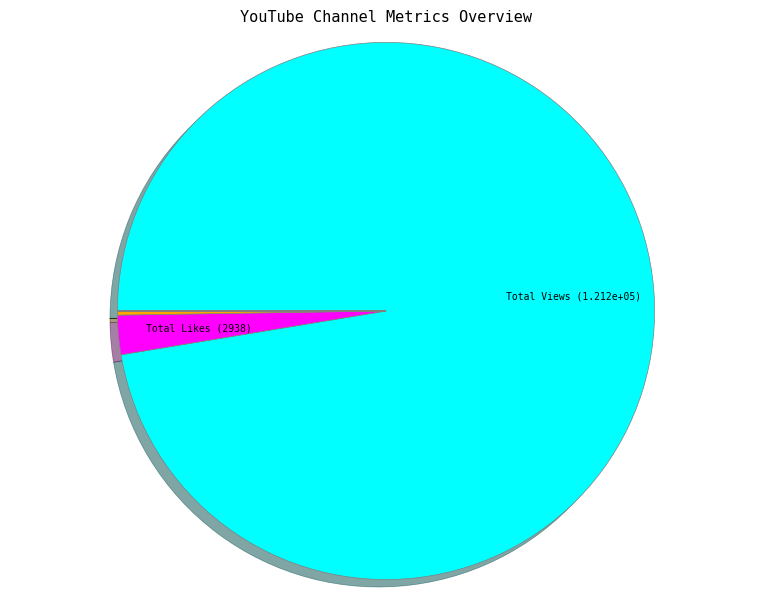

Is there a majority slice in this chart?

Yes